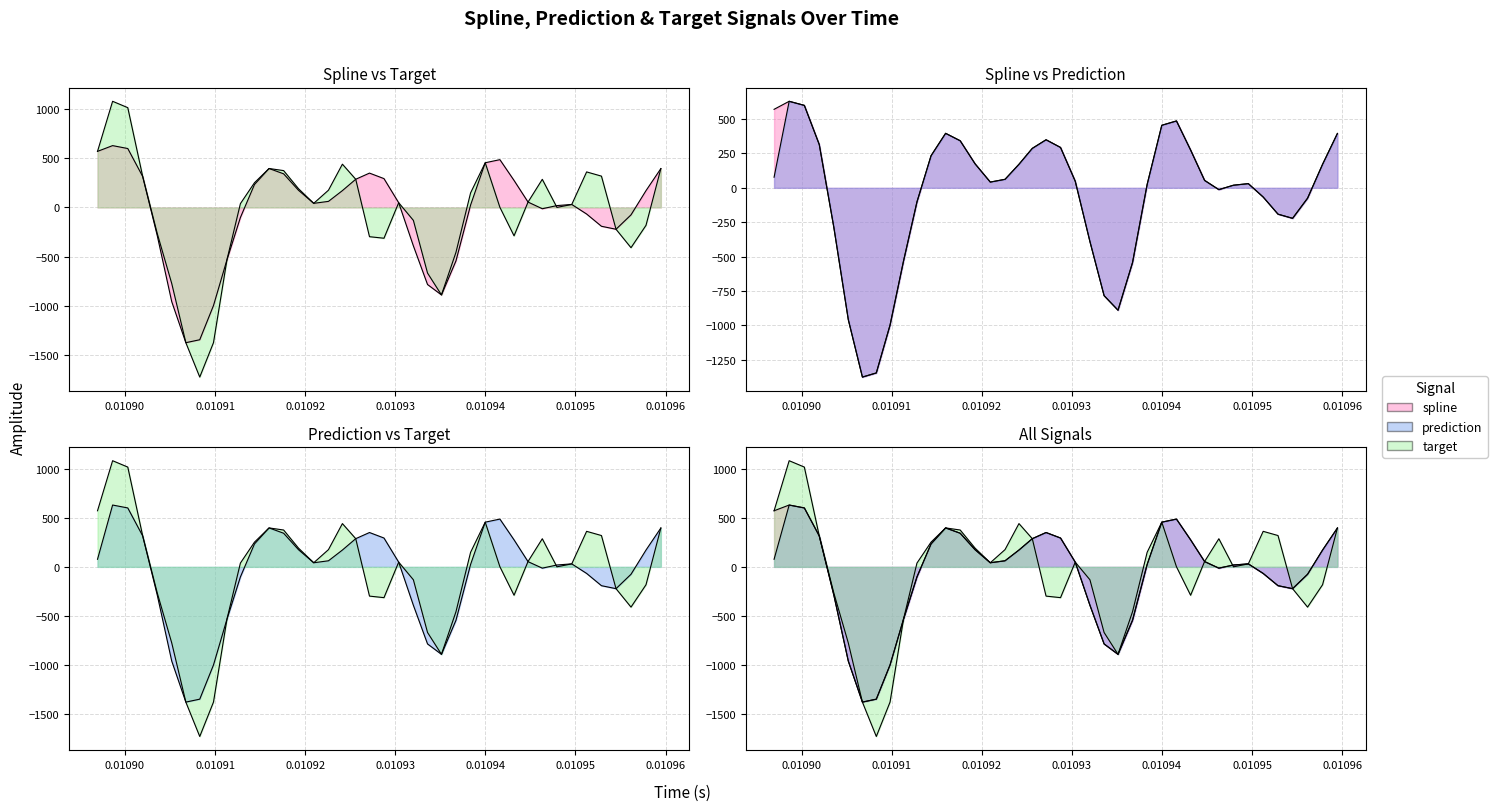

List the series in order of their peak value, lowest first.

spline, prediction, target